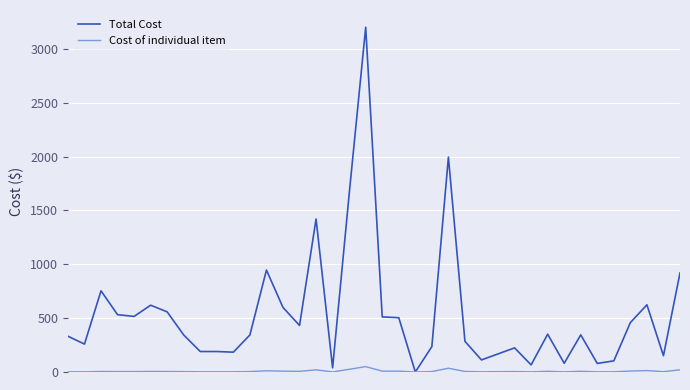

Count the number of categories in the chart.

38